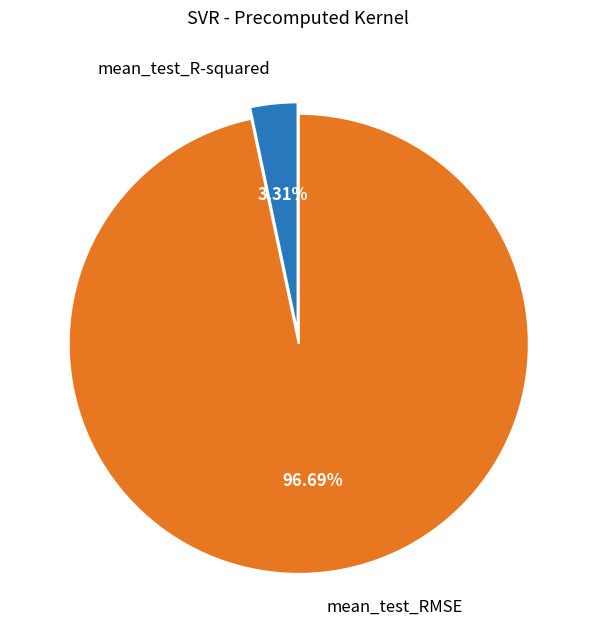

To the nearest percent, what is the difference between the largest and smallest slice percentages?

93%